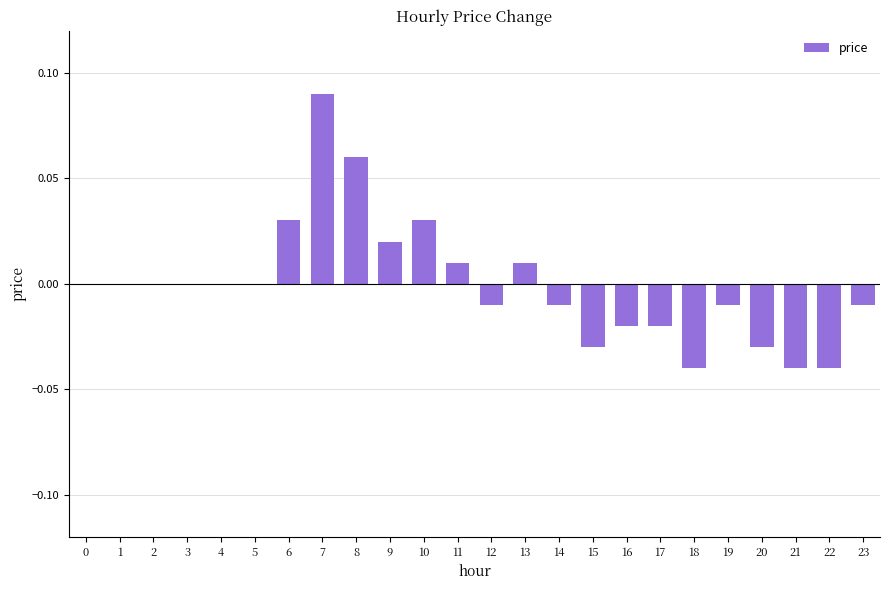

Count the number of data series in this chart.

1